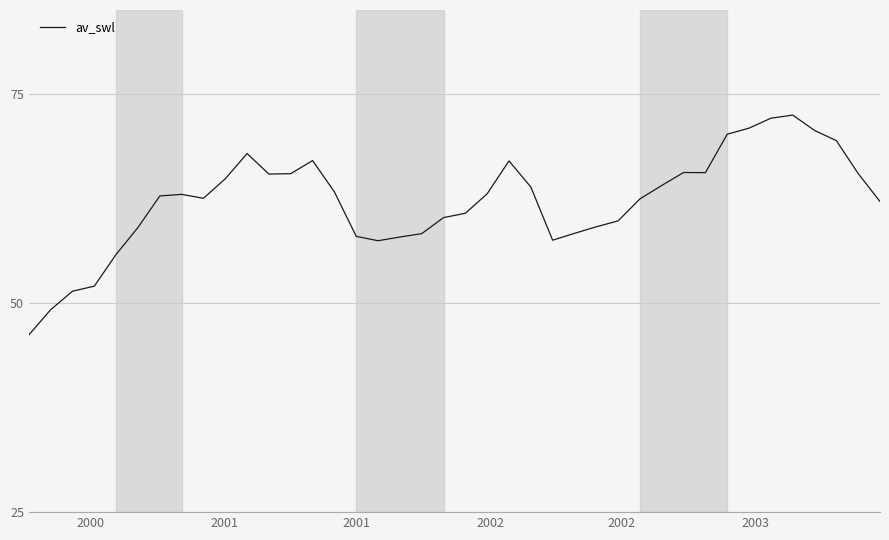

What is the sum of all values?

2487.4